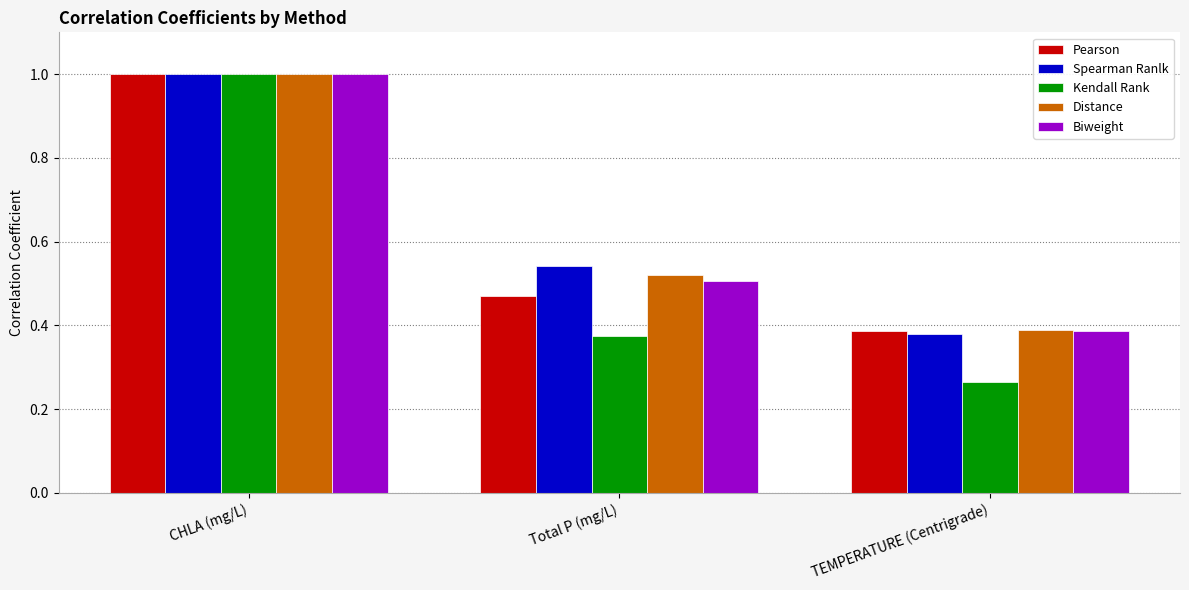

Rank the categories by Spearman Ranlk value from lowest to highest.

TEMPERATURE (Centrigrade), Total P (mg/L), CHLA (mg/L)